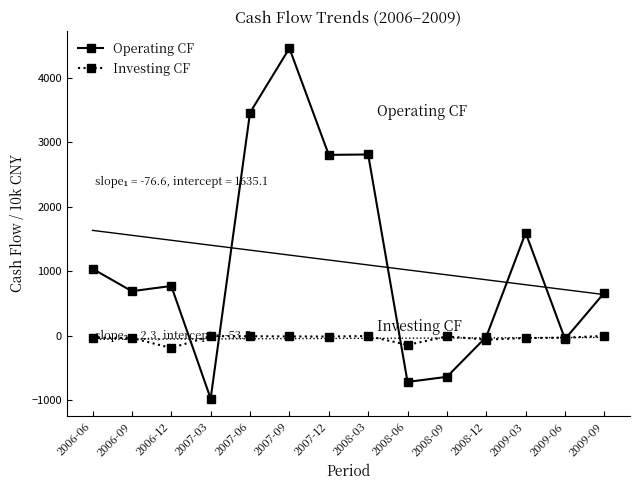

How many interior local peaks does the Operating CF series have?

4